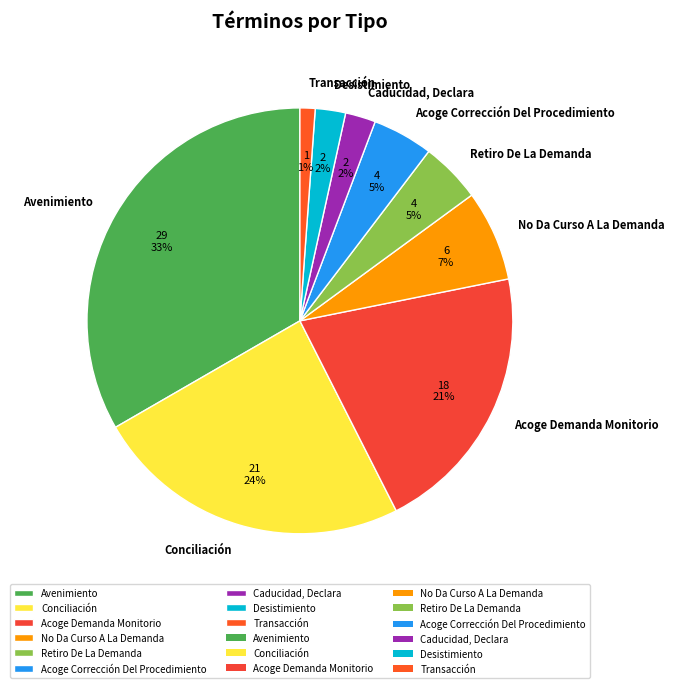

Which has a higher value, No Da Curso A La Demanda or Caducidad, Declara?

No Da Curso A La Demanda